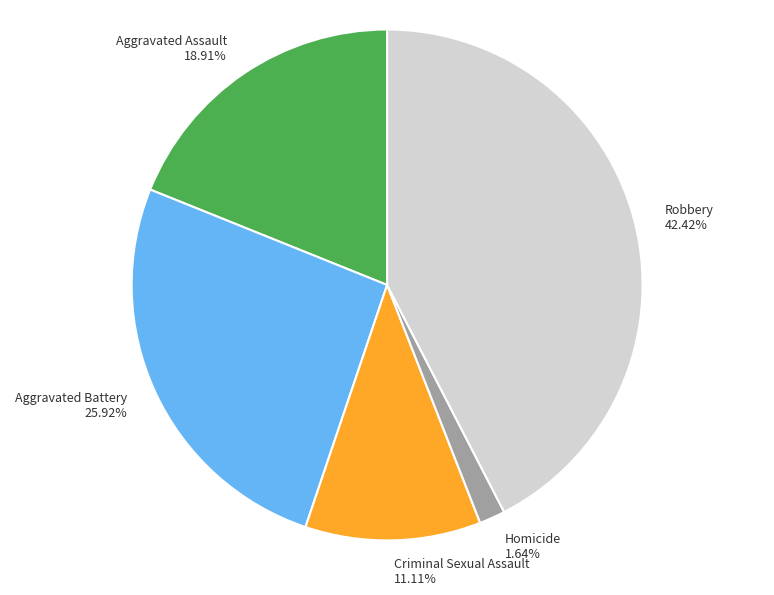

To the nearest percent, what is the combined percentage of Robbery and Aggravated Battery?

68%